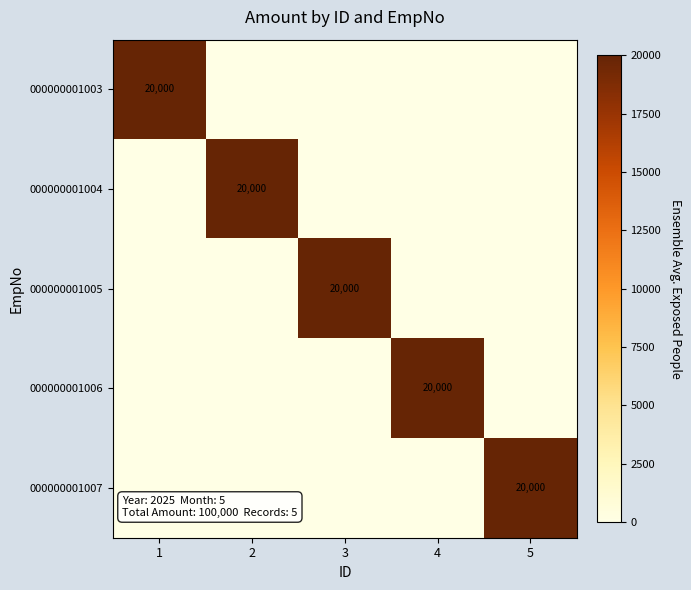

Is it true that 000000001005 equals 33105 at 3?

False